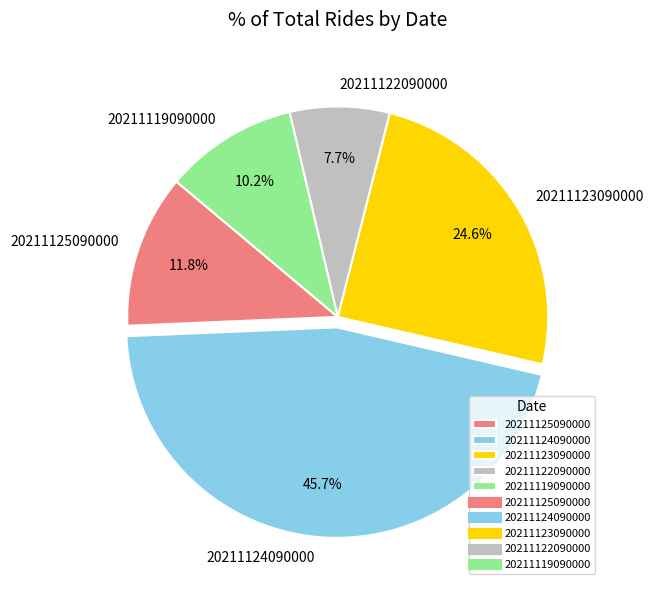

Which category has the smallest portion of the pie?

20211122090000